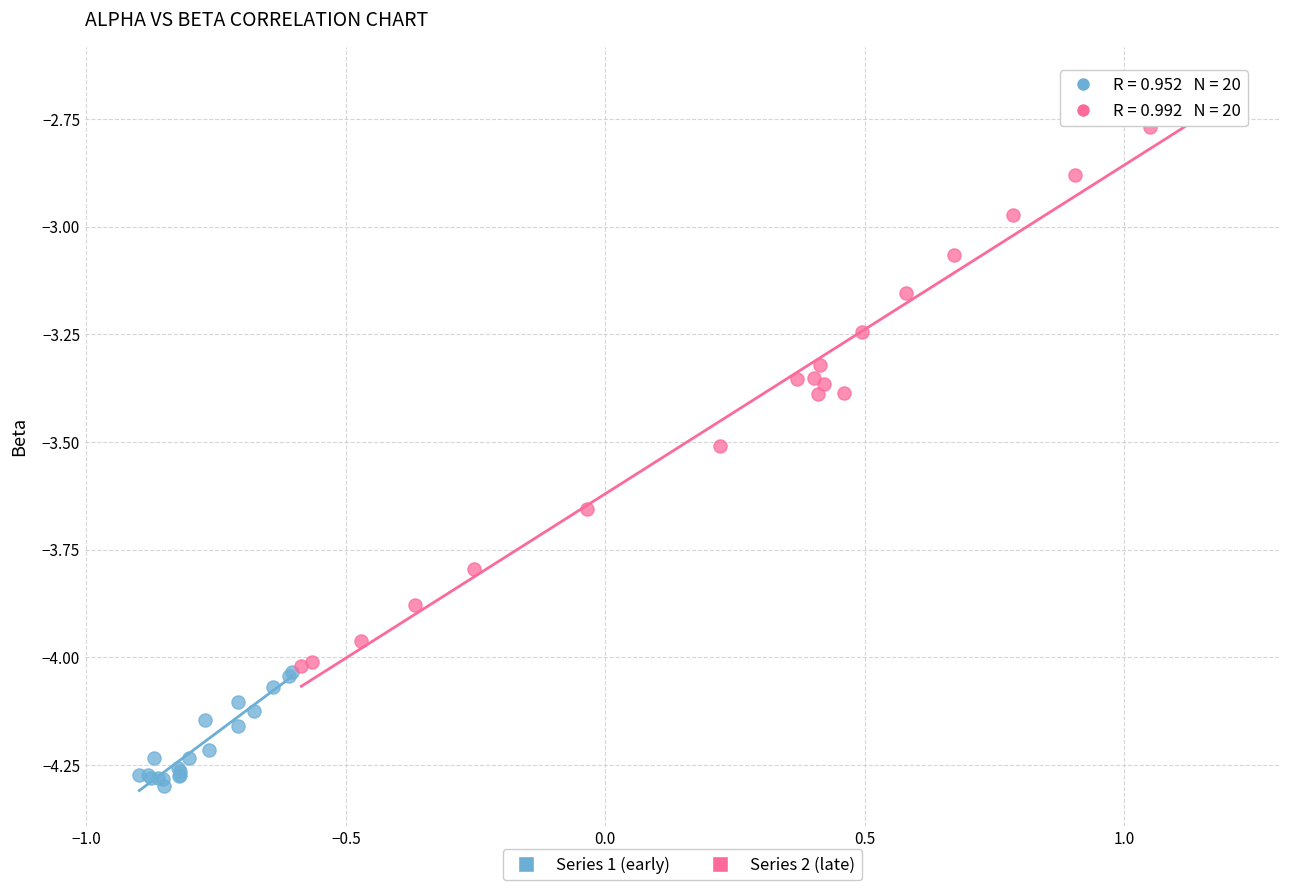

Which series has the largest Y range (max minus min)?

Series 2 (late)